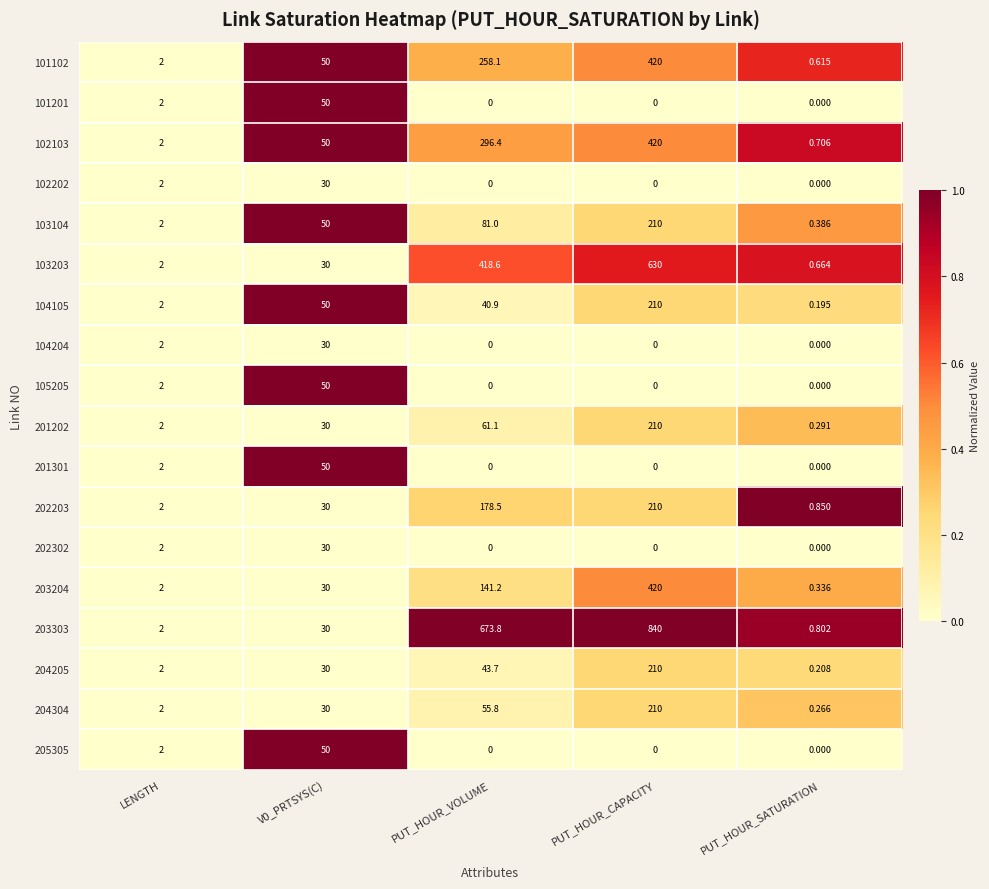

At which category does the chart reach its peak across all series?

PUT_HOUR_CAPACITY